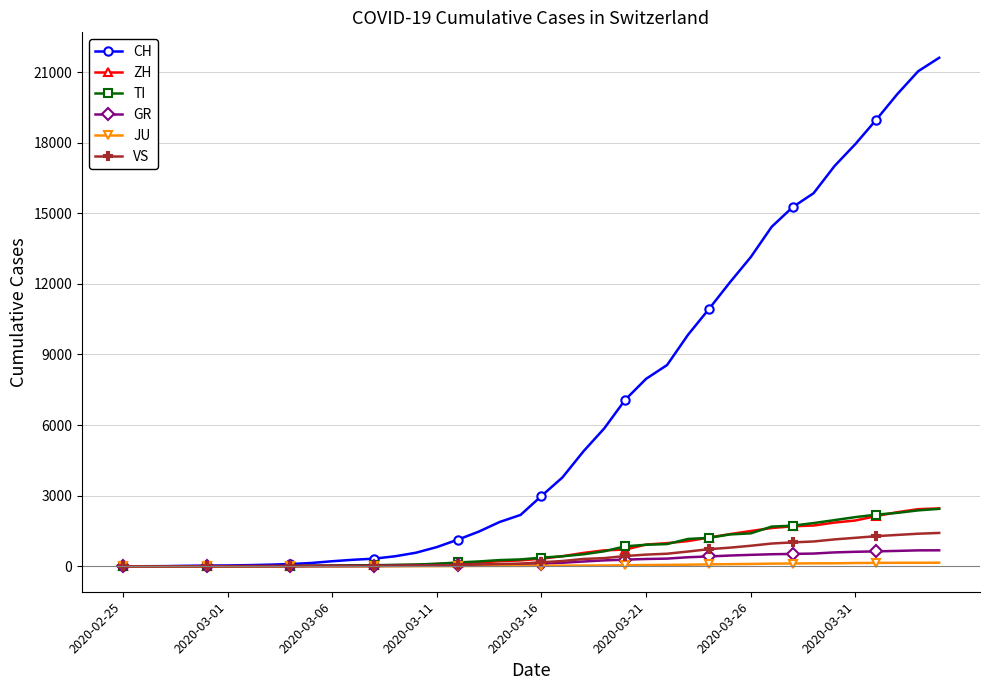

Which series has the largest range (max minus min)?

CH